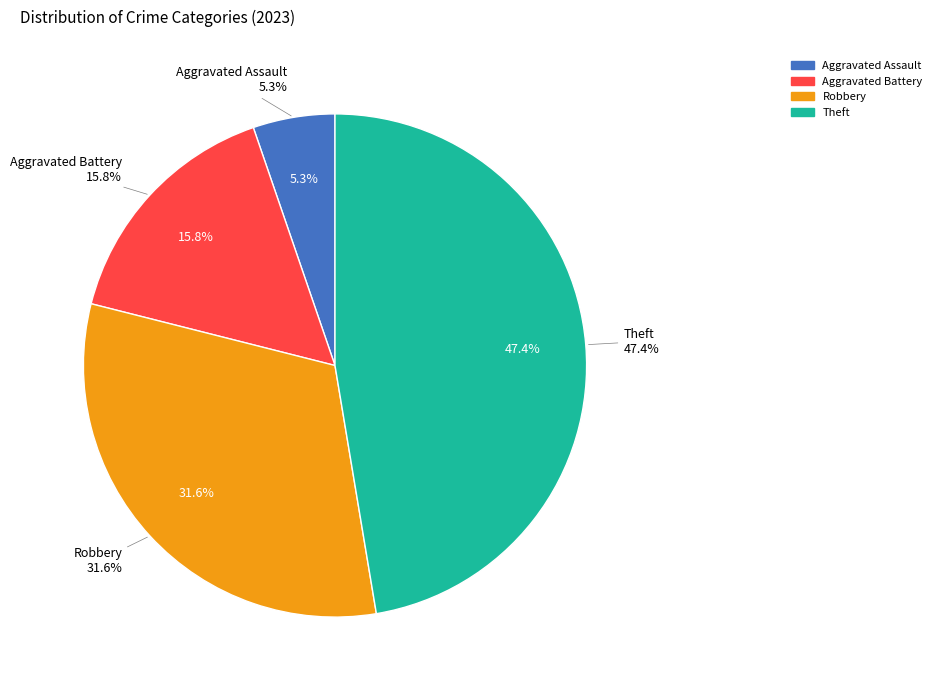

Combined, do Aggravated Assault and Aggravated Battery account for over 50%?

No